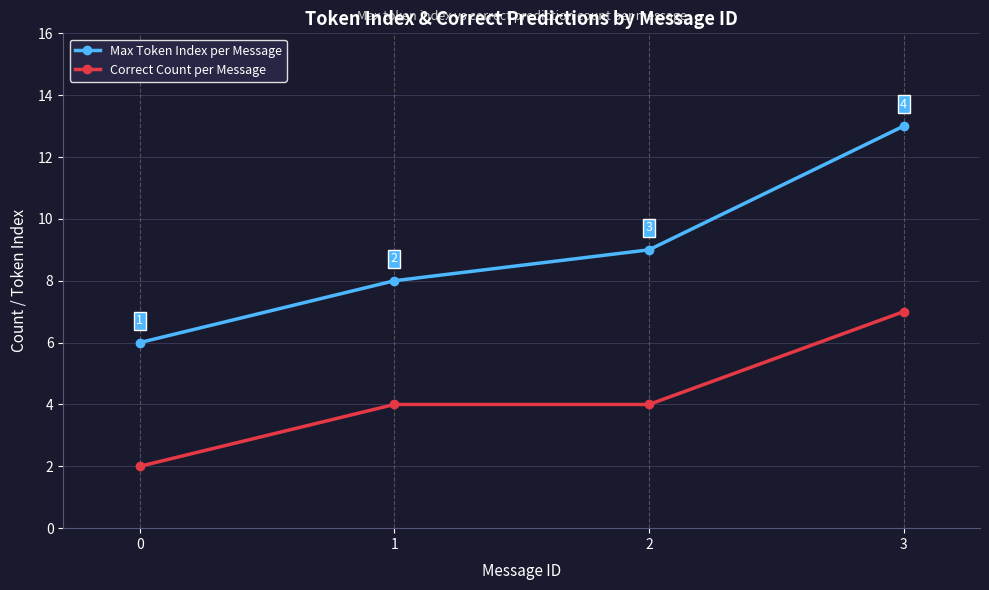

What is the total value across all series at 3?

20